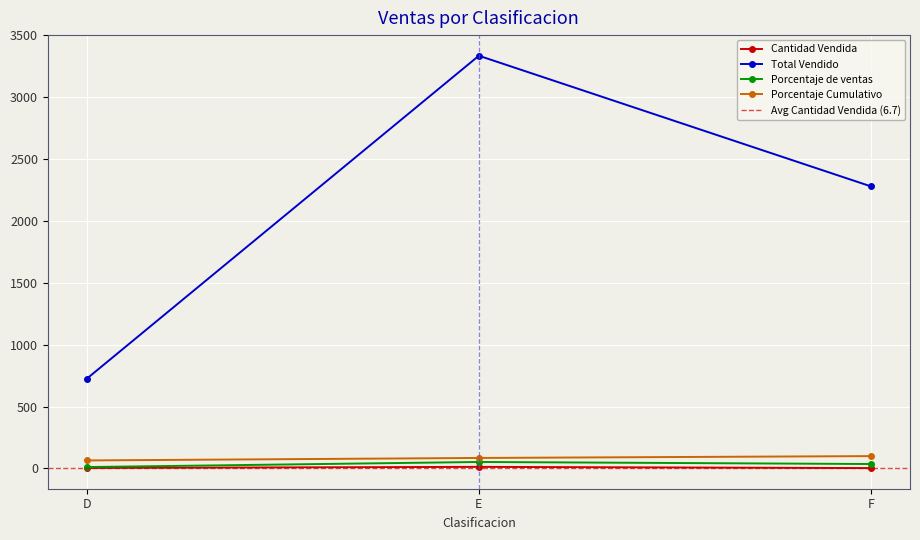

What is the difference between the maximum and second lowest values in the Porcentaje Cumulativo series?

15.0